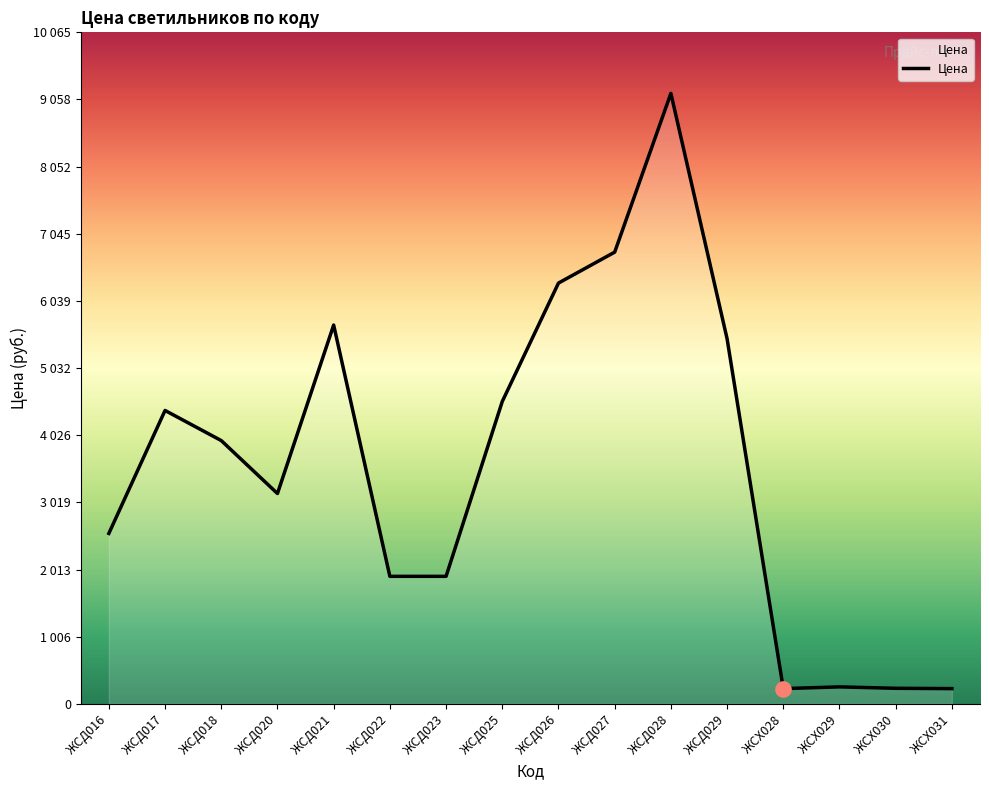

What is the ratio of the value at ЖСД022 to the value at ЖСД028?

0.2